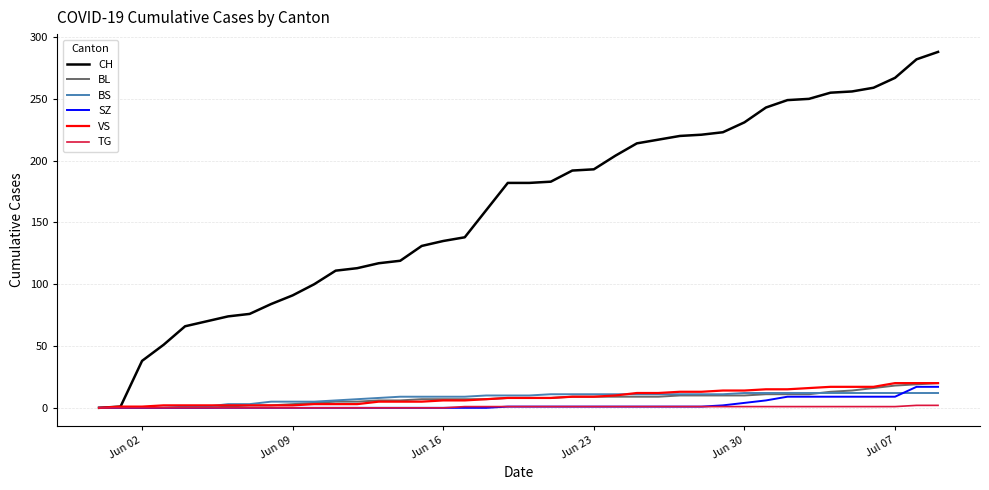

What is the greatest value displayed?

288